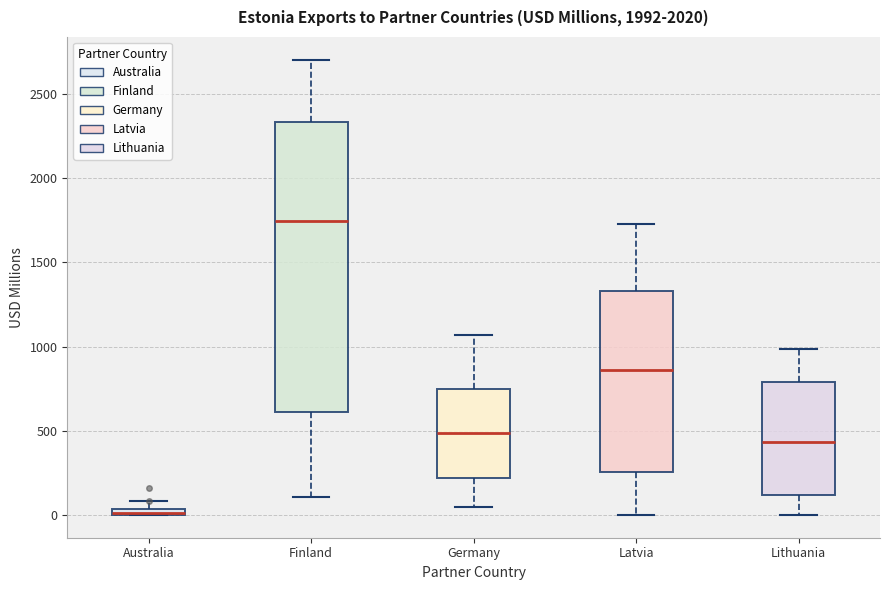

Where is the lower edge of the box for Finland on the y-axis? The values are not printed on the chart, so give them approximately, as read against the axis.

600